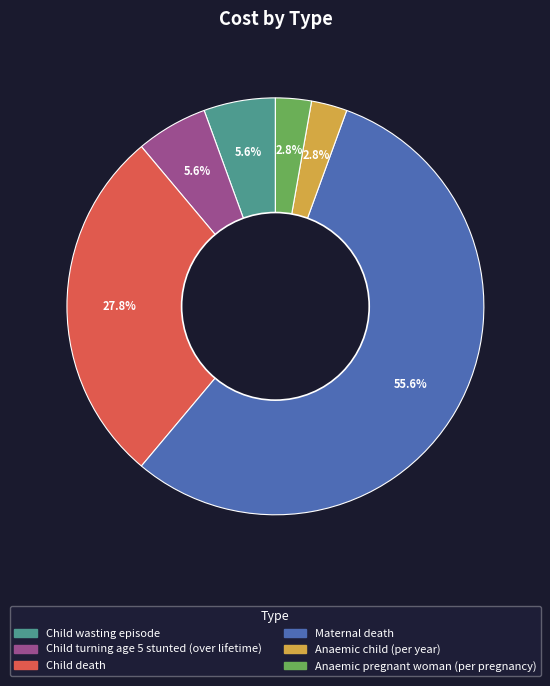

Count the number of slices in the pie.

6